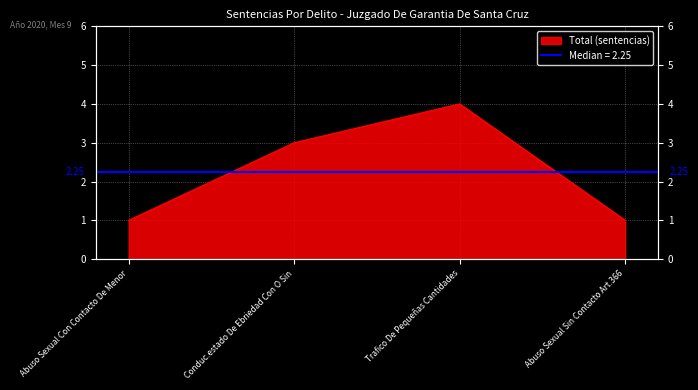

At which label does the data first exceed 3?

Trafico De Pequeñas Cantidades